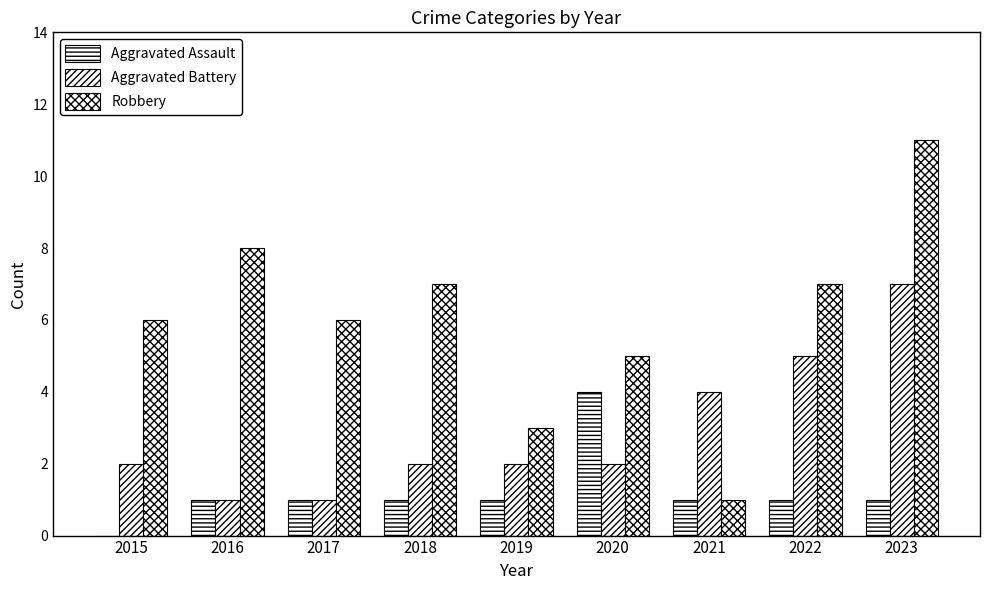

Reading left to right, extract all data points from this chart.

Aggravated Assault: 2015=0	2016=1	2017=1	2018=1	2019=1	2020=4	2021=1	2022=1	2023=1
Aggravated Battery: 2015=2	2016=1	2017=1	2018=2	2019=2	2020=2	2021=4	2022=5	2023=7
Robbery: 2015=6	2016=8	2017=6	2018=7	2019=3	2020=5	2021=1	2022=7	2023=11